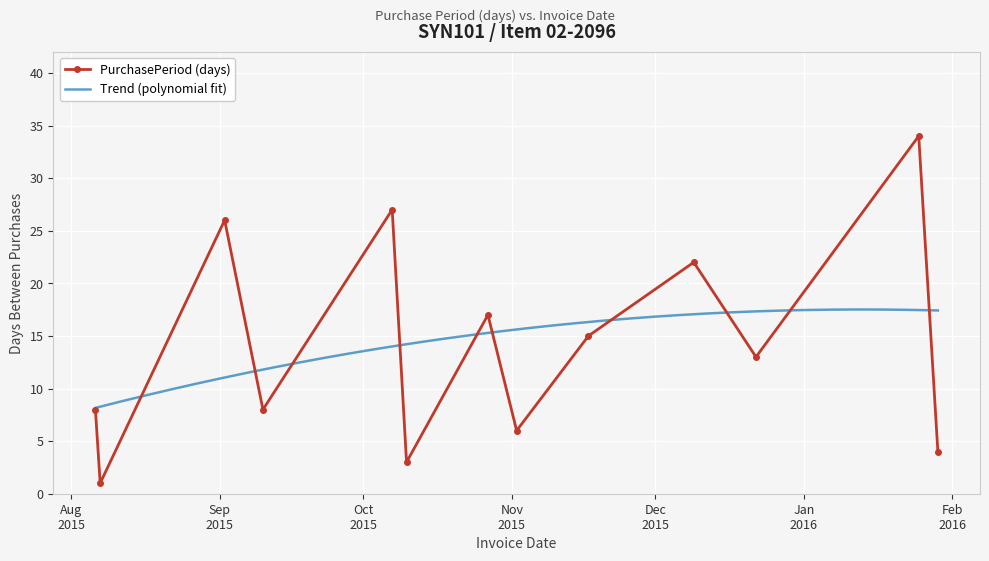

What is the smallest value displayed?

1